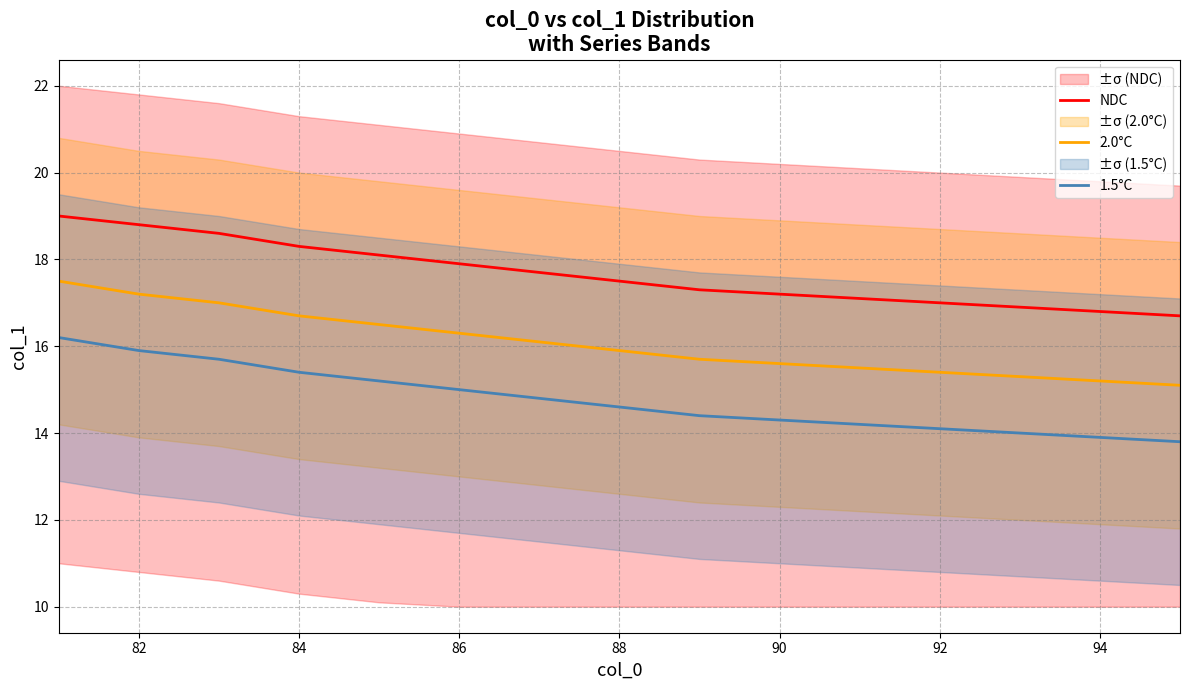

Which series has the largest total across all categories?

NDC